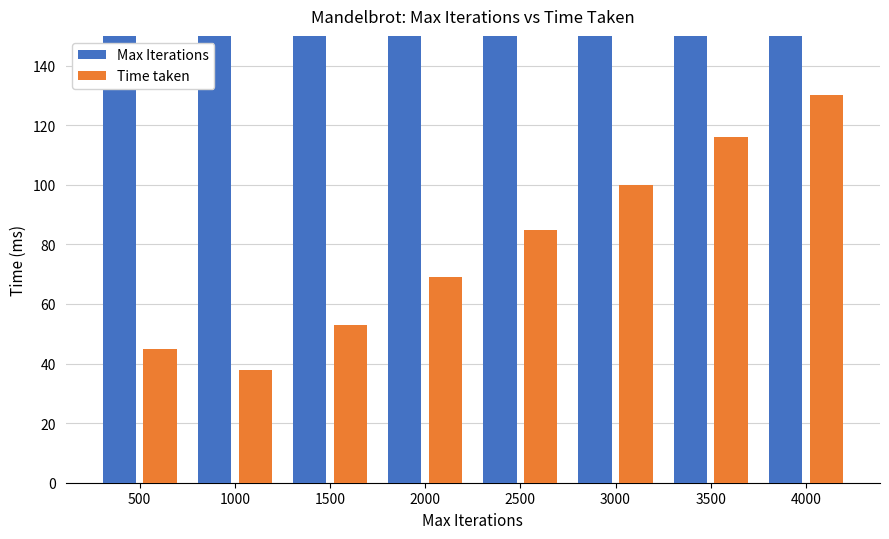

At 2500, list the series in order from smallest to largest.

Time taken, Max Iterations